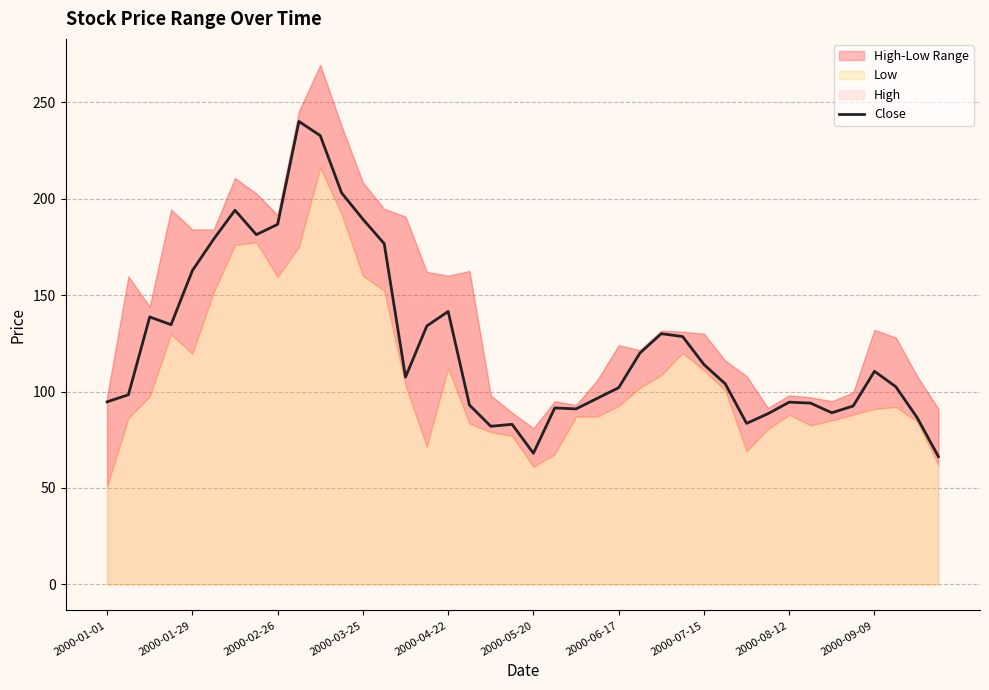

Is it true that Close equals 40.0 at 2000-01-29?

False